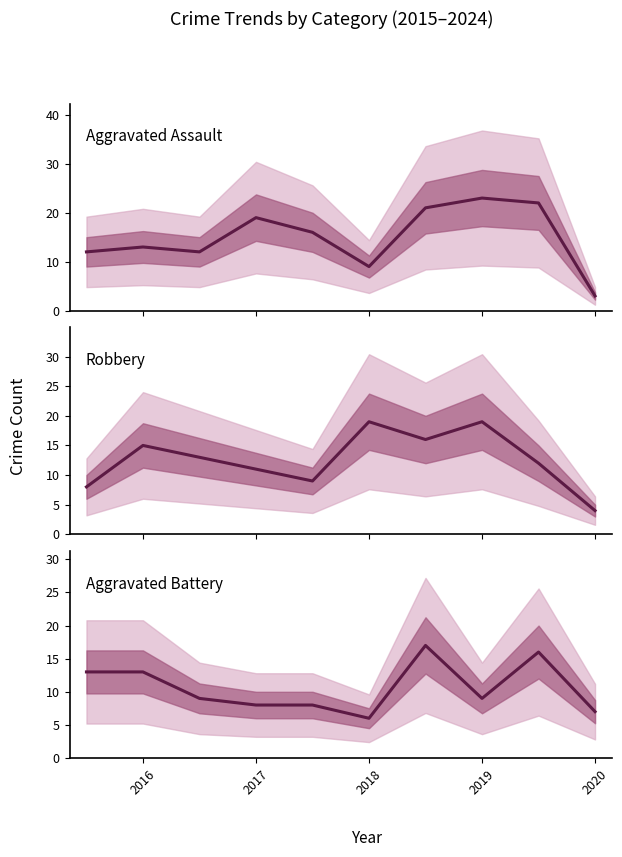

What is the average value of the Aggravated Battery series?

11